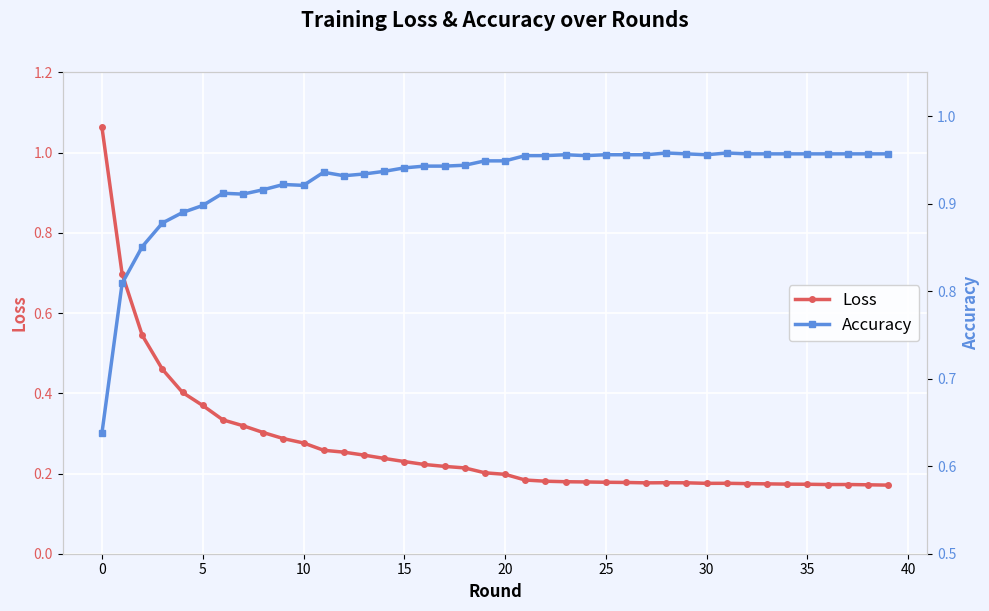

What value does the Accuracy series have at 28?

1.0